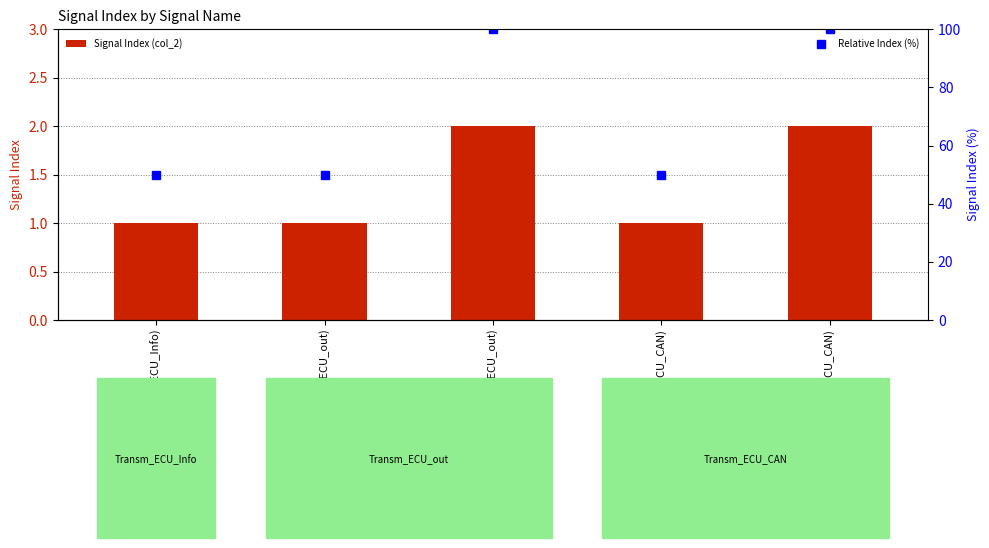

What is the difference between the maximum and second lowest values in the Relative Index (%) series?

50